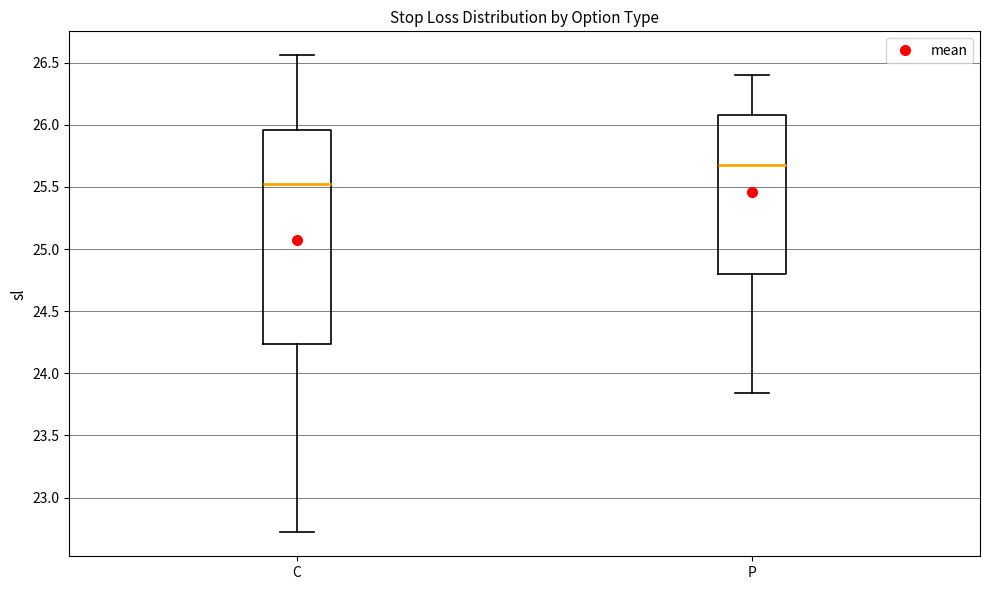

Which box has the lowest median line?

C